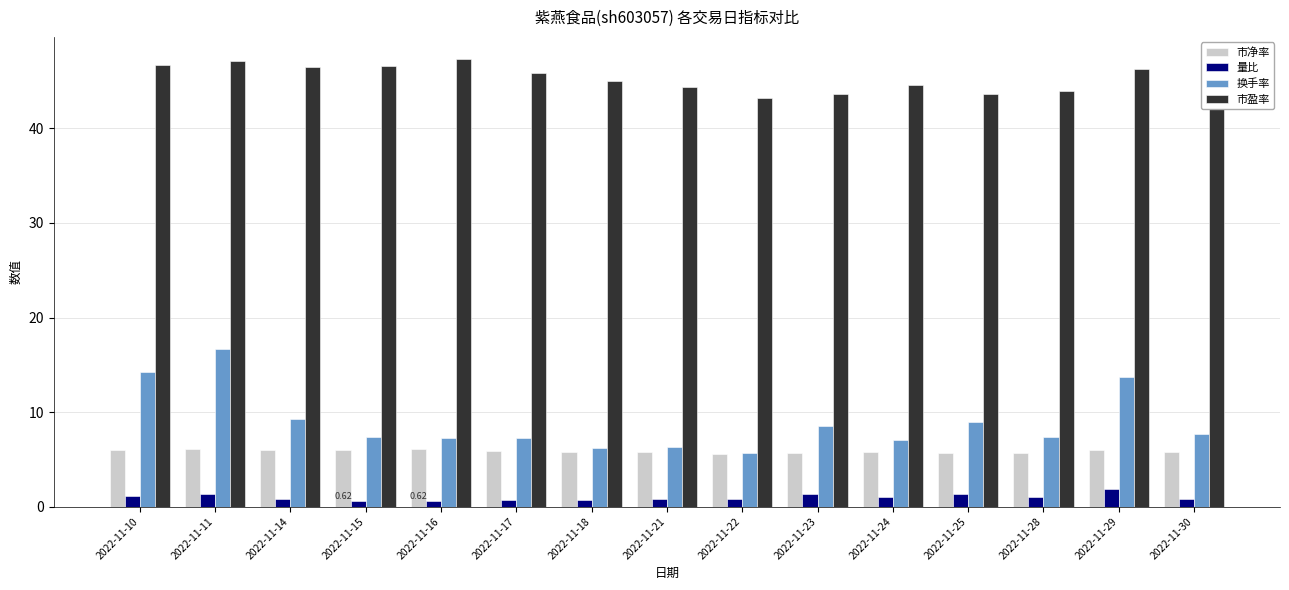

Is the value of 量比 at 2022-11-17 greater than the value of 市盈率 at 2022-11-29?

No